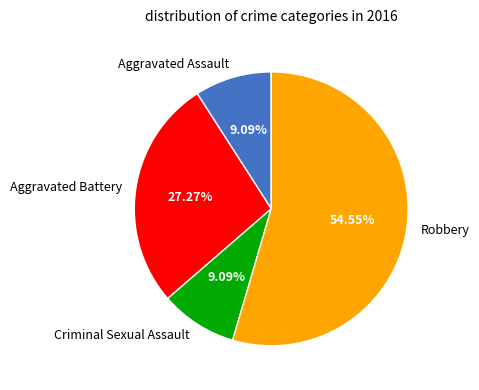

To the nearest percent, what is the difference between the largest and smallest slice percentages?

45%